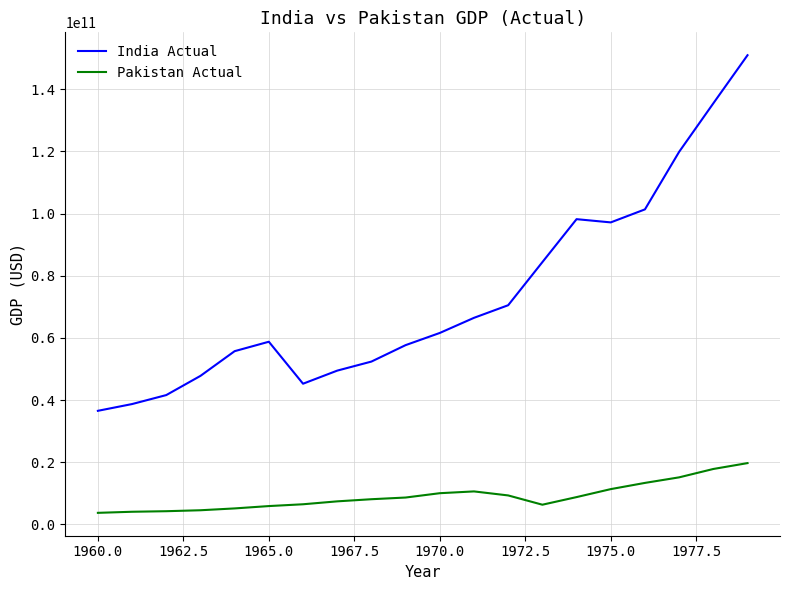

Which series has the largest total across all categories?

India Actual